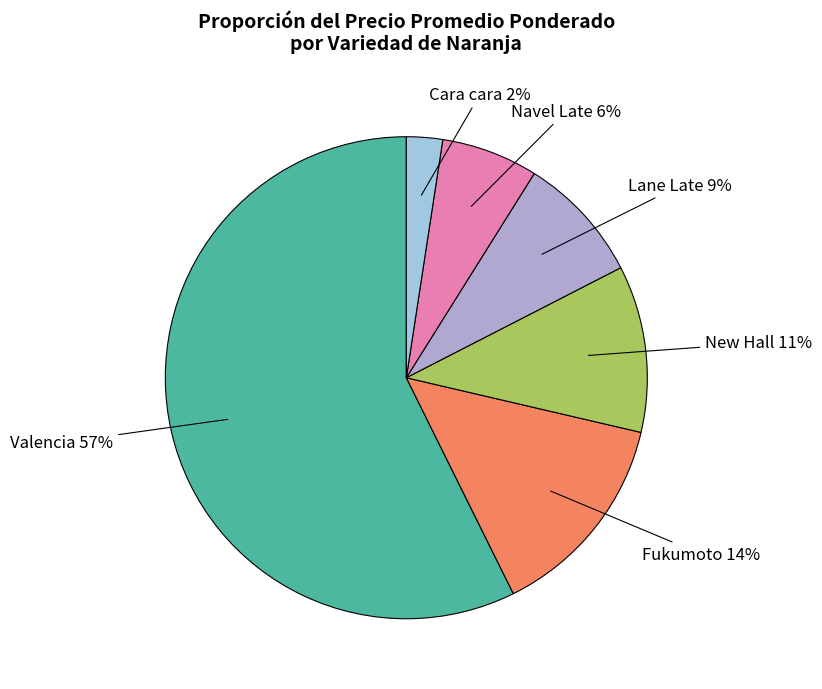

True or false: New Hall accounts for 1% of the total.

False